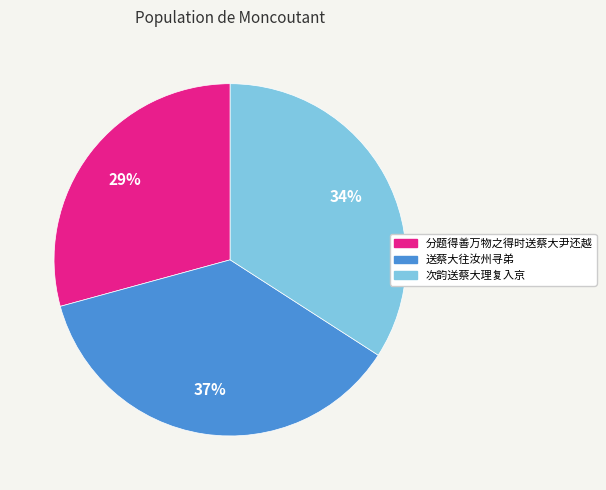

Is there any slice that represents more than half of the pie?

No